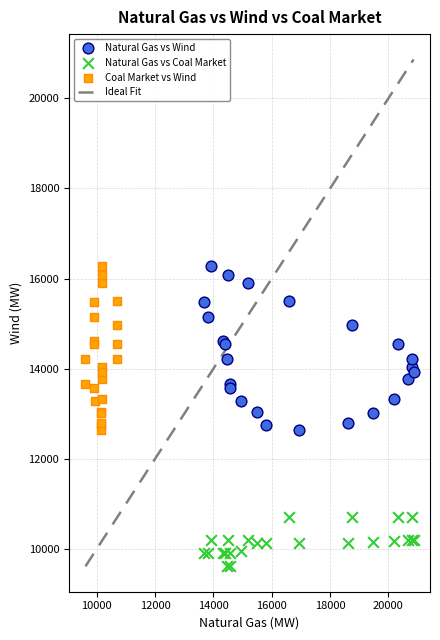

Which series reaches the minimum Y coordinate?

Natural Gas vs Coal Market